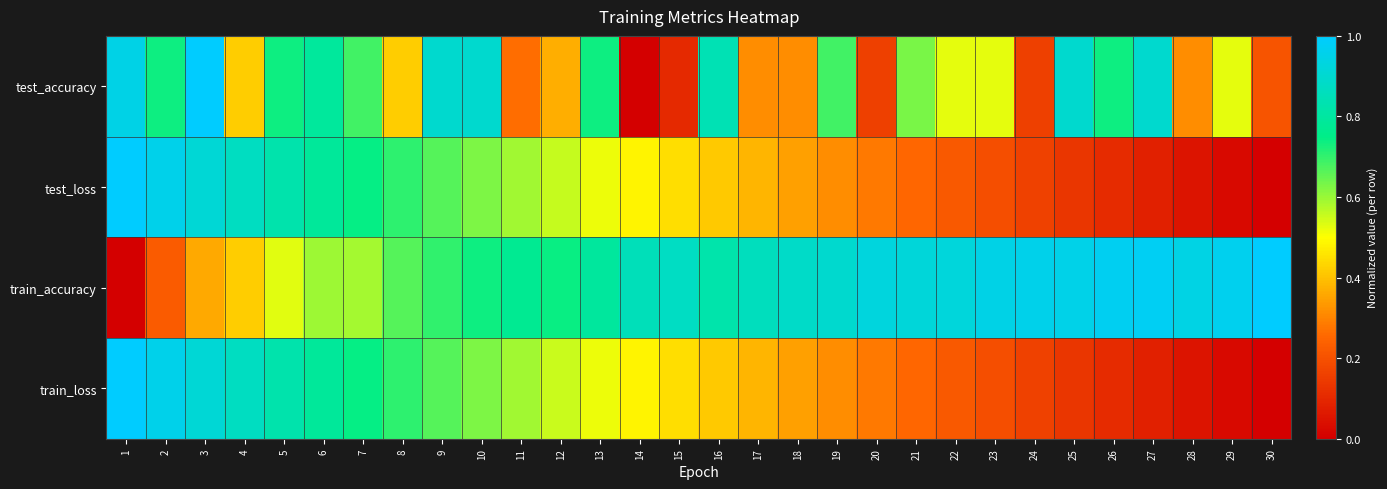

How many distinct data groups are displayed?

4